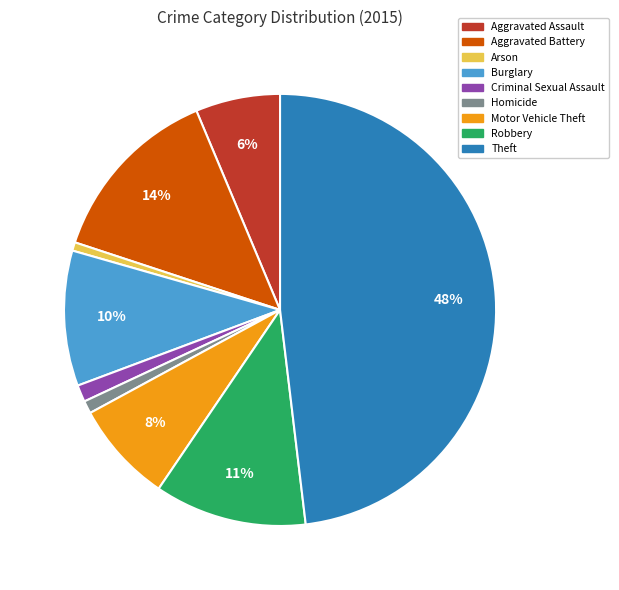

True or false: Criminal Sexual Assault accounts for 1% of the total.

True